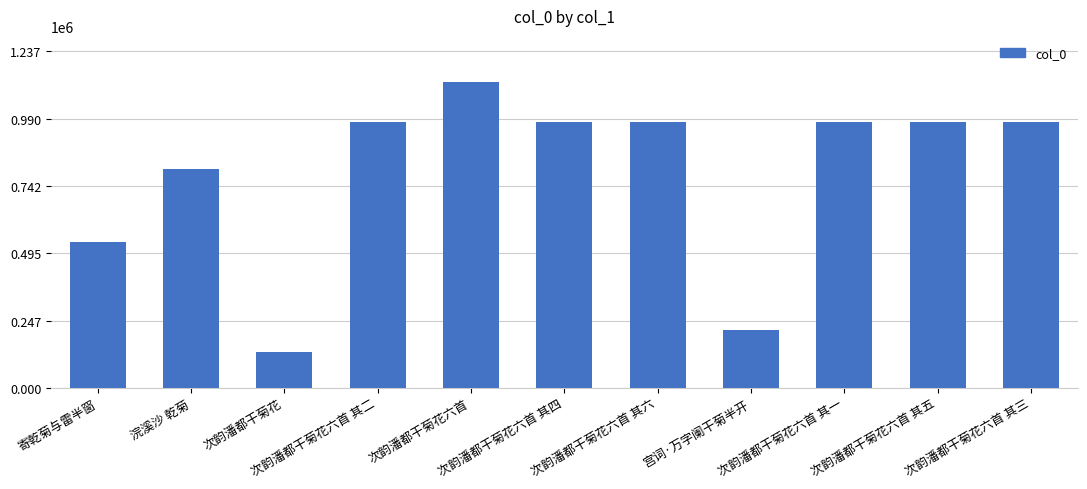

True or false: the data shows 1759512 at 次韵潘都干菊花六首.

False